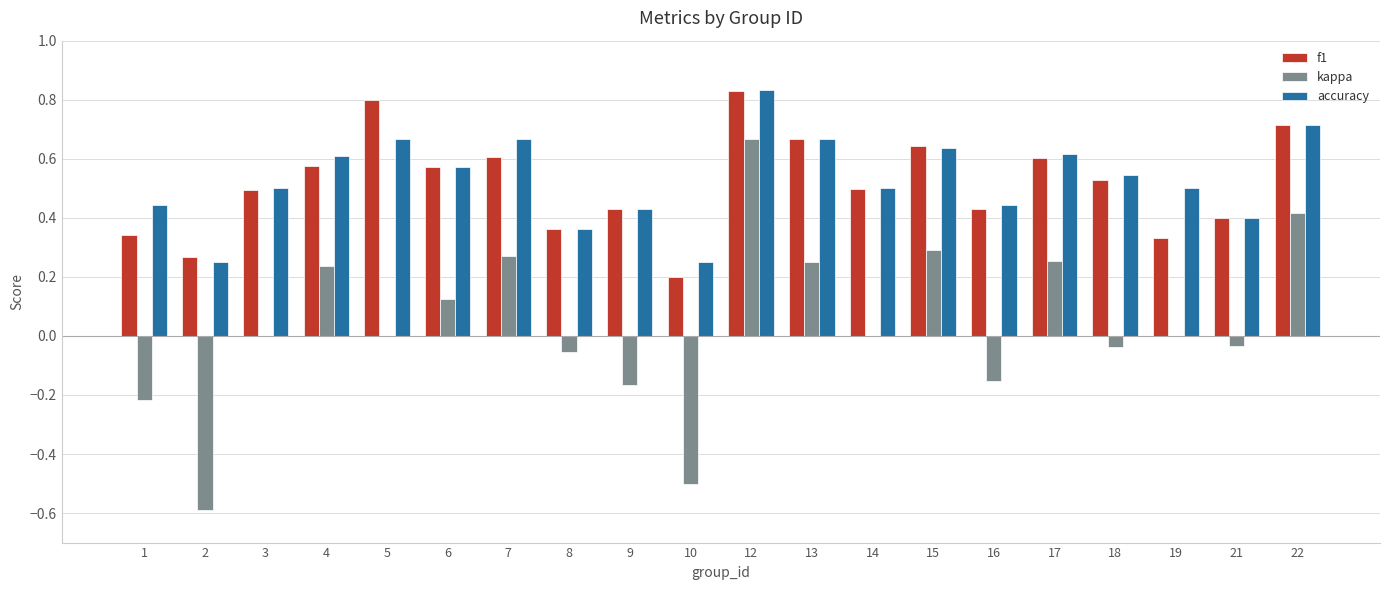

Between 3 and 5, which series saw the biggest shift?

f1